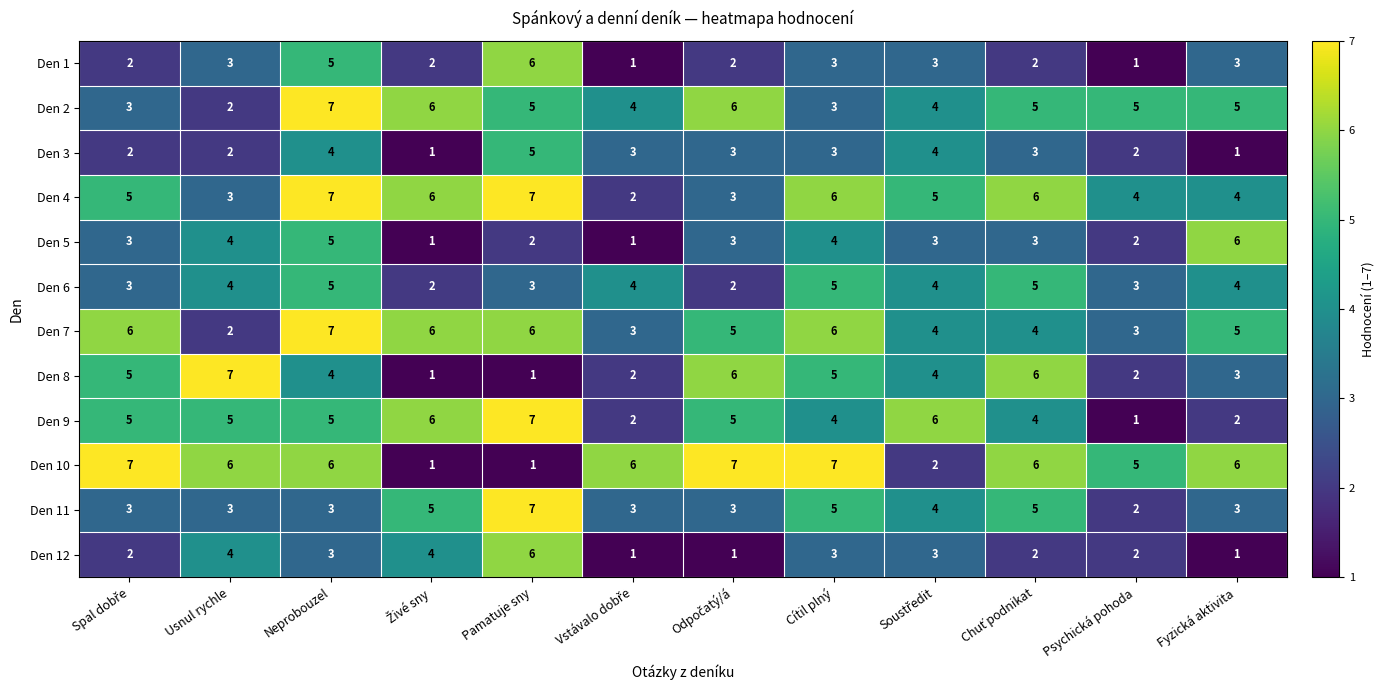

At how many categories does at least one series exceed 3?

12